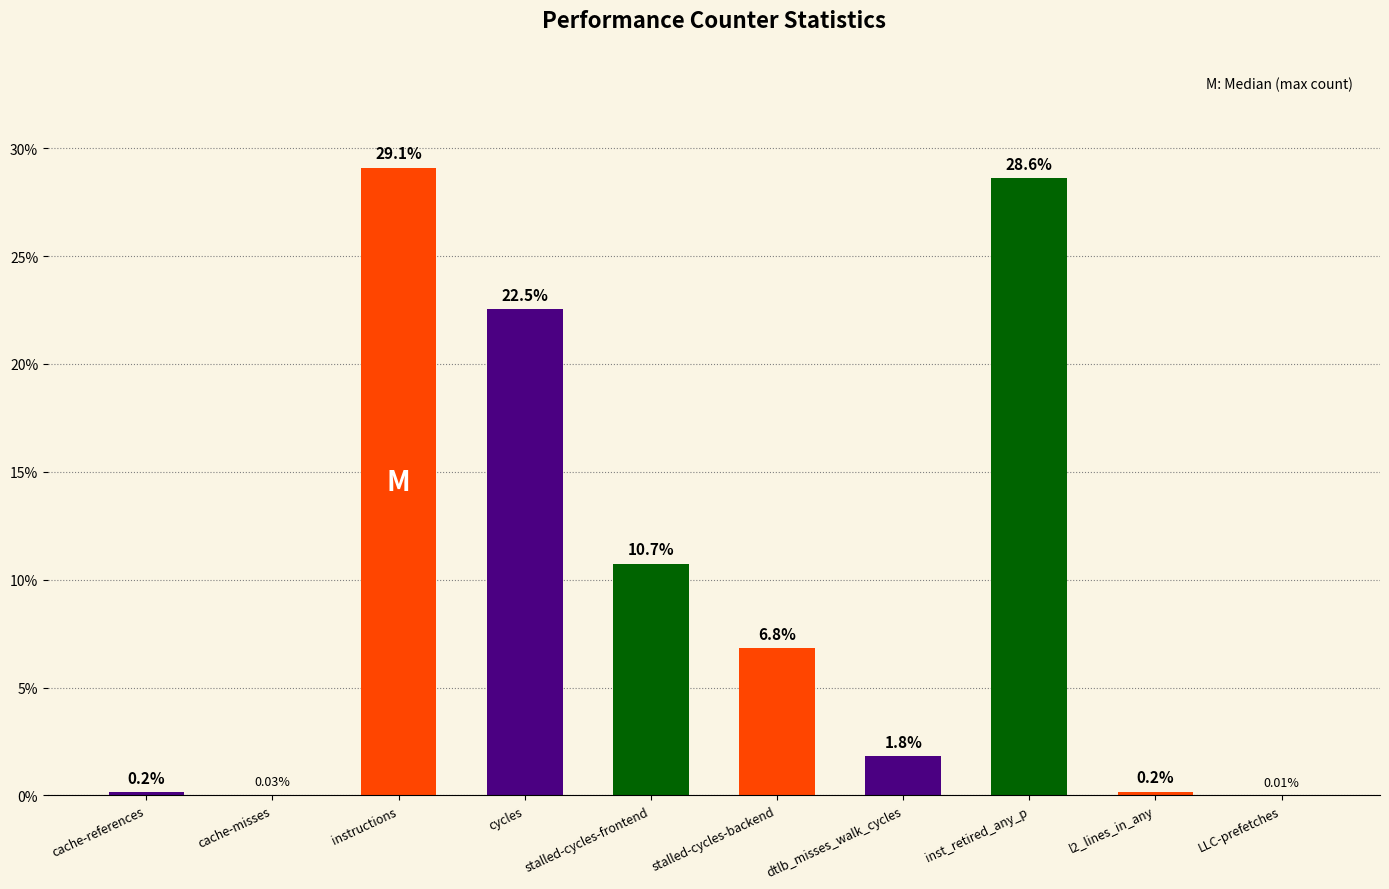

Are the bars horizontal?

No